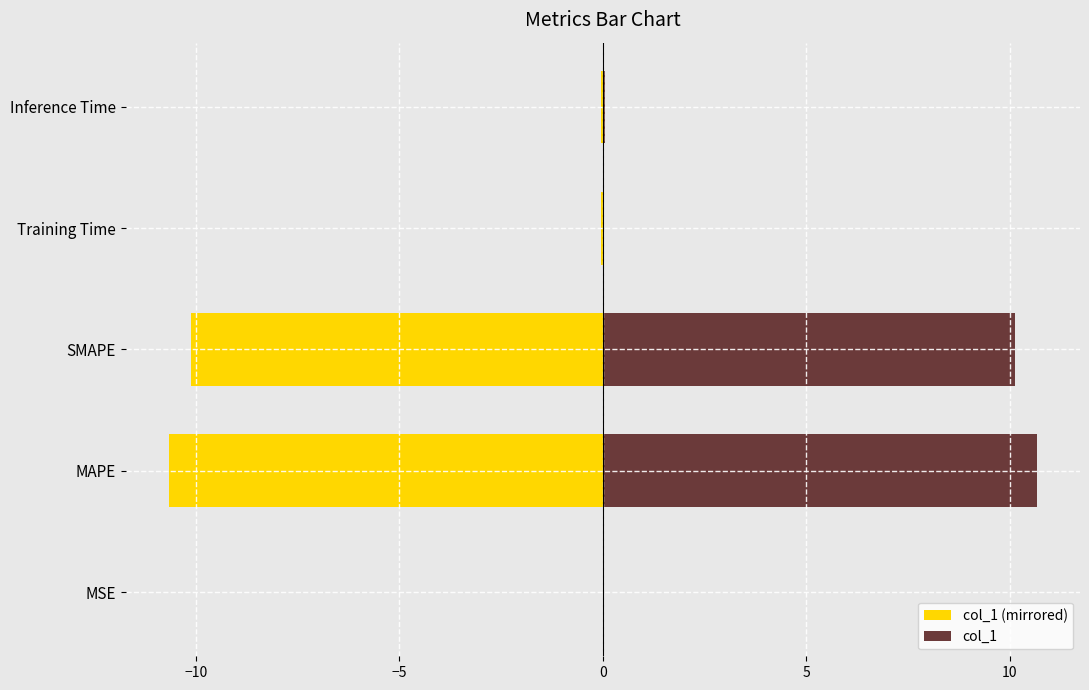

Rank the series by their maximum value, from lowest to highest.

col_1 (mirrored), col_1